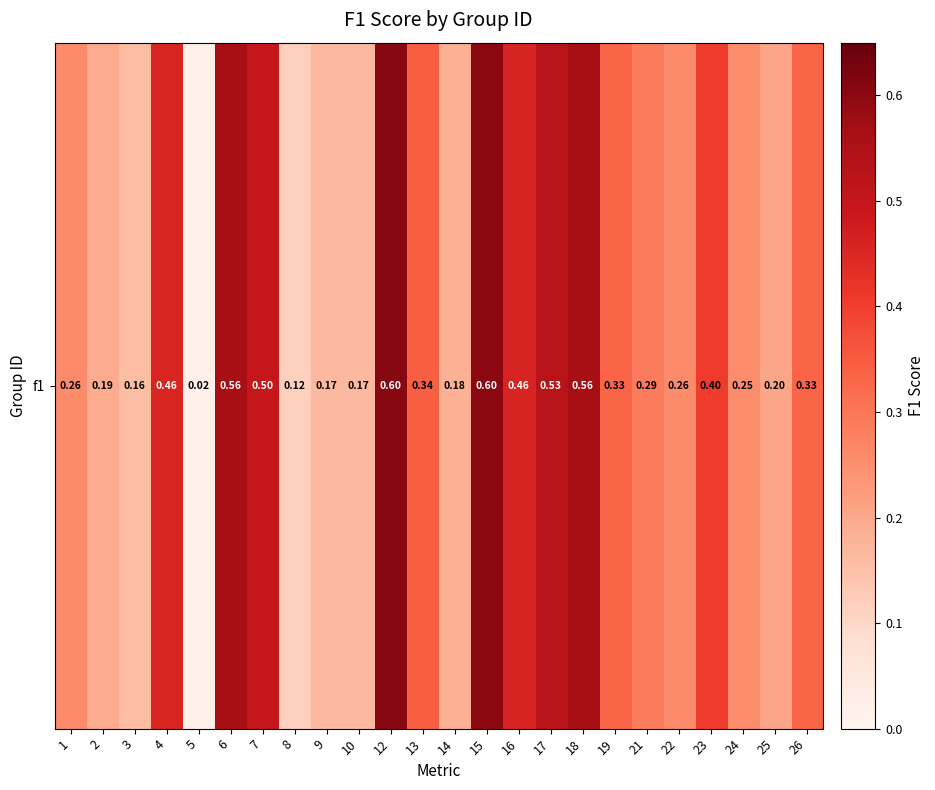

Is it true that the value at 12 is 0.9?

False